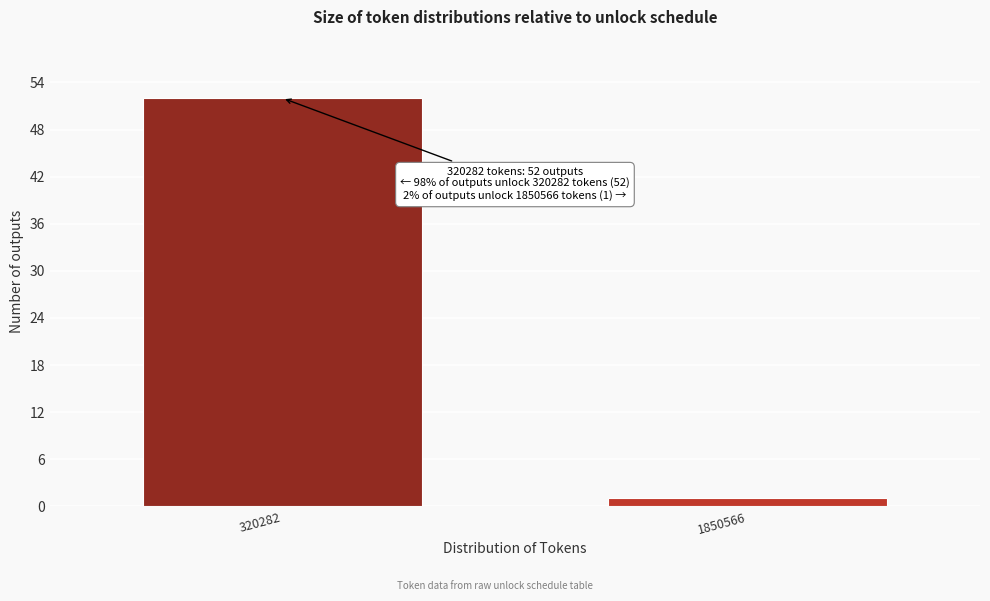

Reading right to left, what are all the values shown in this chart?

1	52